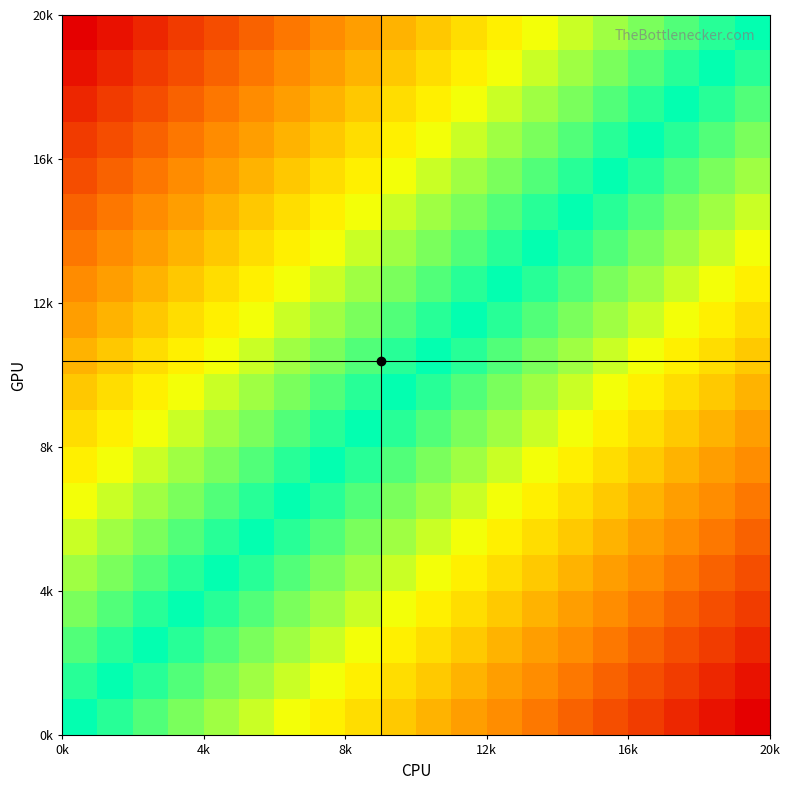

Count the number of categories in the chart.

20